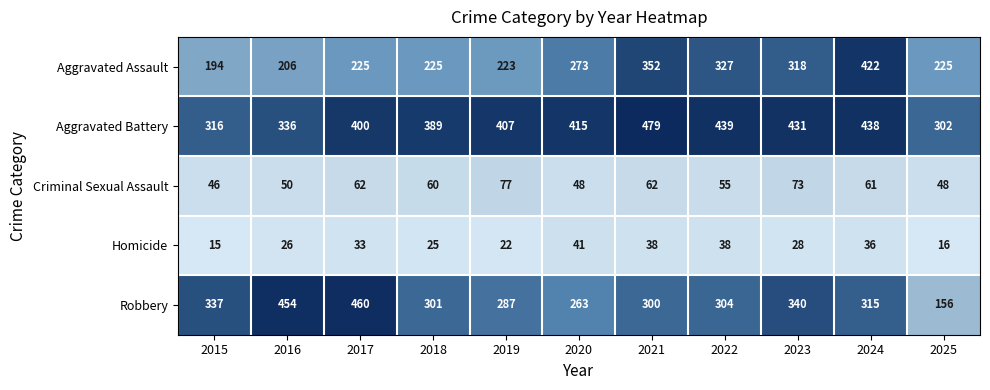

At which category is the sum across all series the highest?

2024